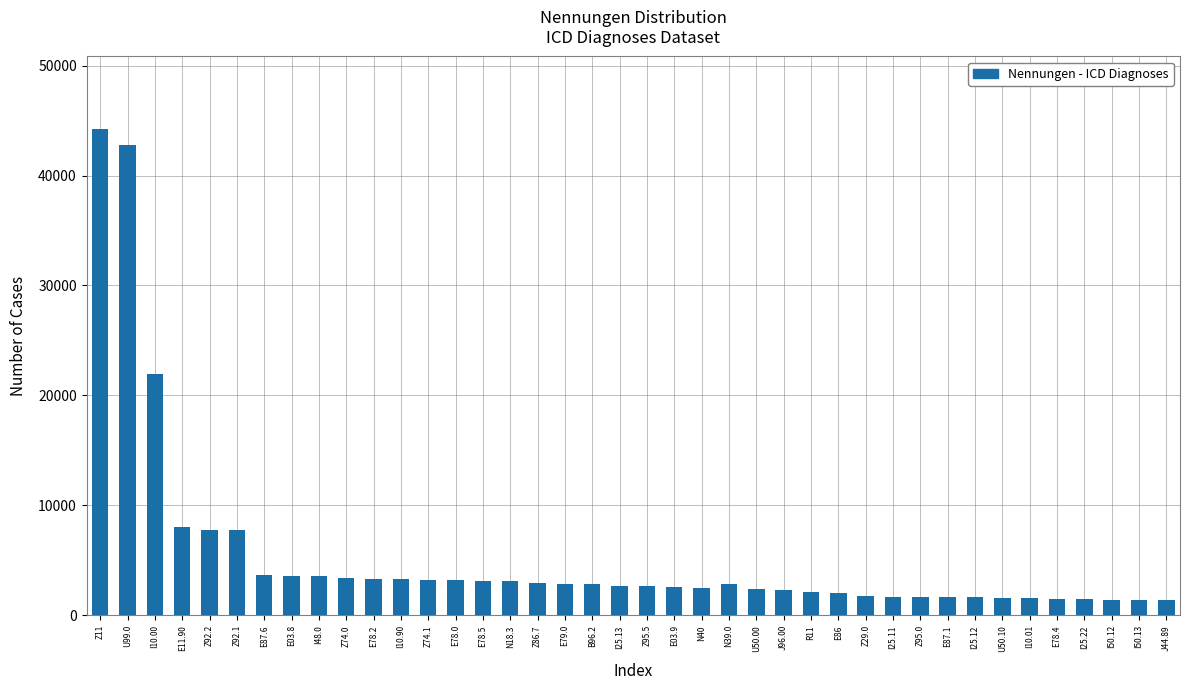

Which has a higher value, I50.13 or E03.8?

E03.8